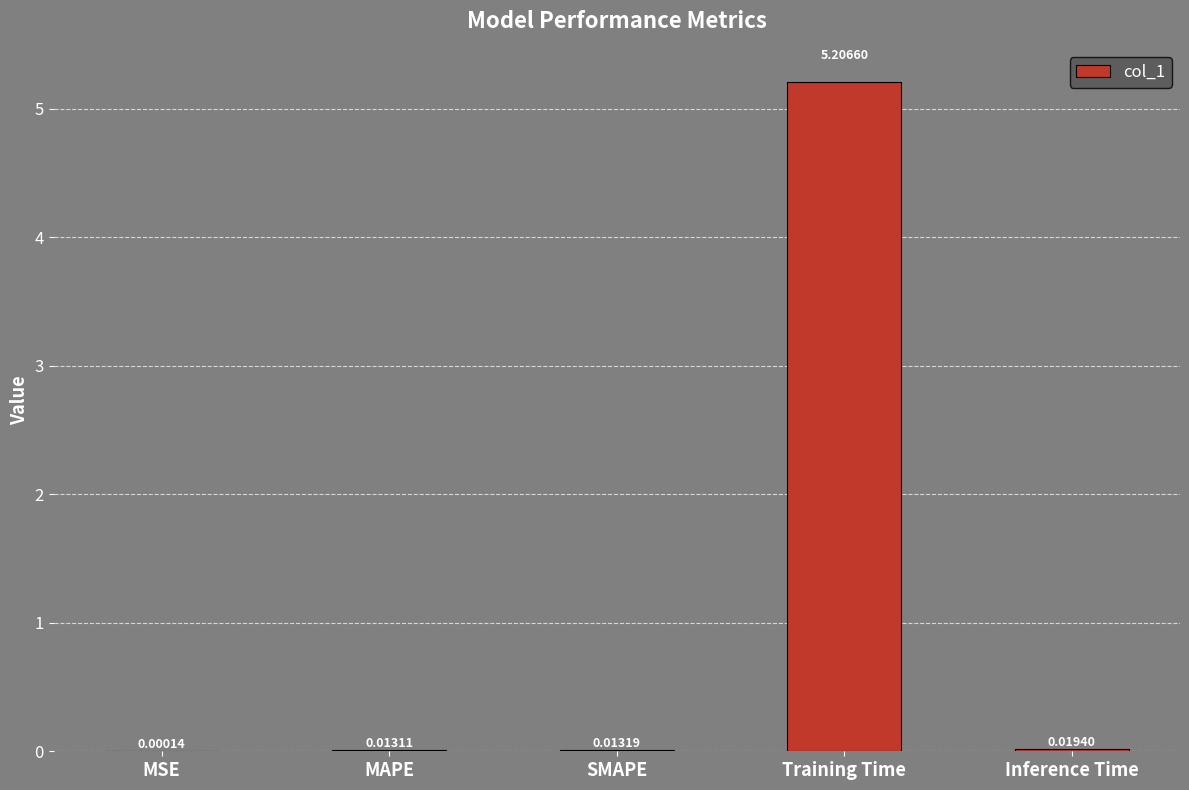

True or false: the data shows 3.0 at Training Time.

False